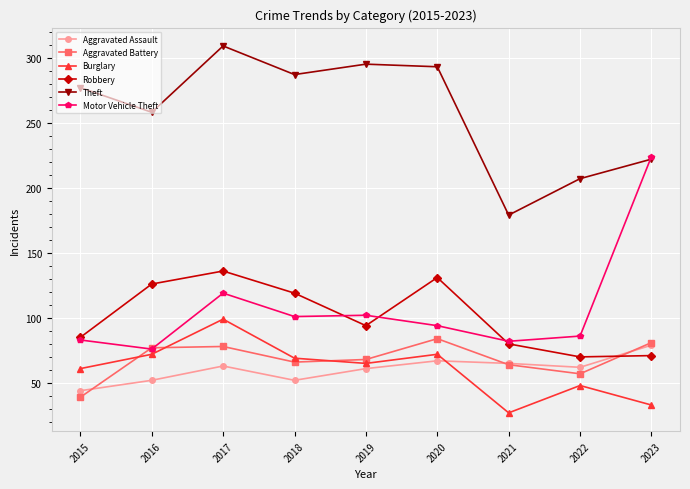

Which series has the widest spread of values?

Motor Vehicle Theft